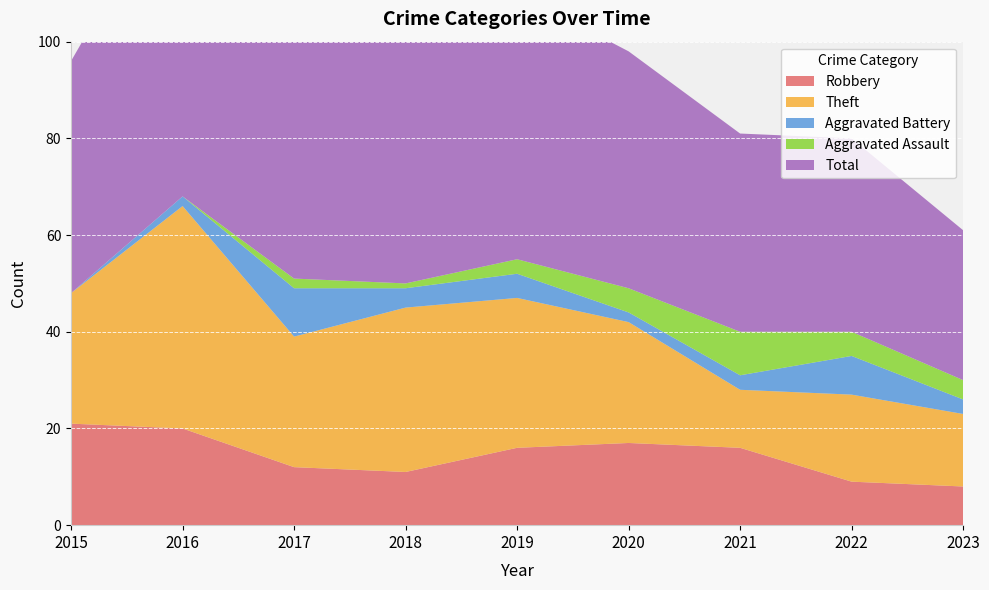

Reading right to left, what are all the values shown in this chart?

Robbery: 8	9	16	17	16	11	12	20	21
Theft: 15	18	12	25	31	34	27	46	27
Aggravated Battery: 3	8	3	2	5	4	10	2	0
Aggravated Assault: 4	5	9	5	3	1	2	0	0
Total: 31	40	41	49	55	50	51	68	48